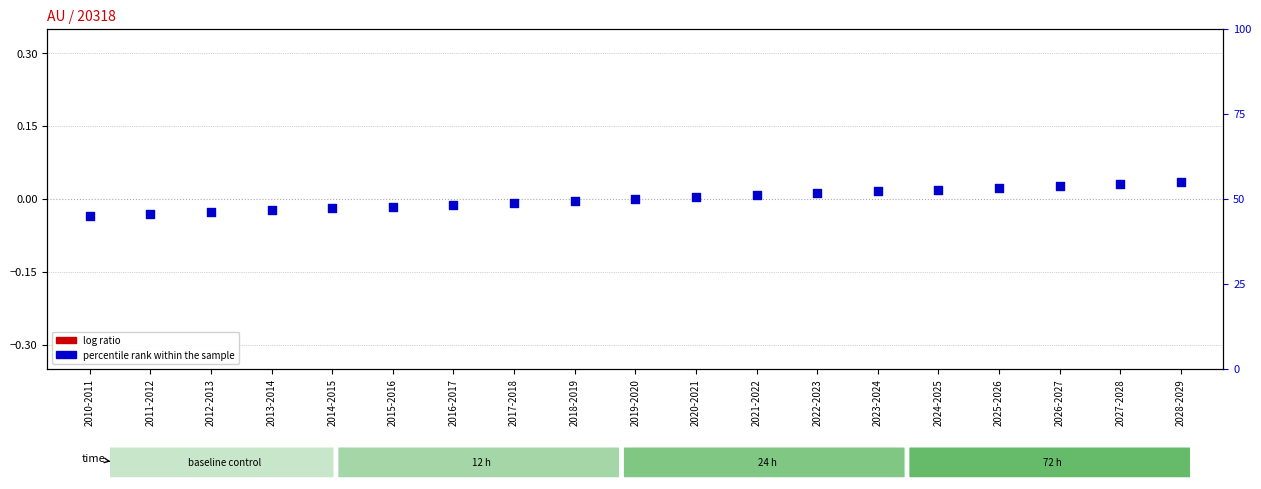

Which series reaches the maximum Y coordinate?

percentile rank within the sample